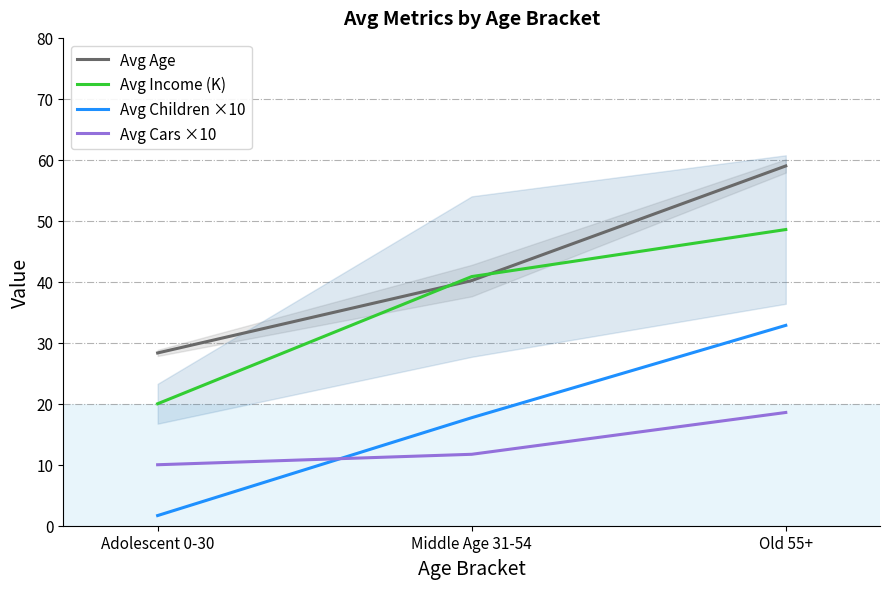

At which label does Avg Children ×10 reach its peak?

Old 55+